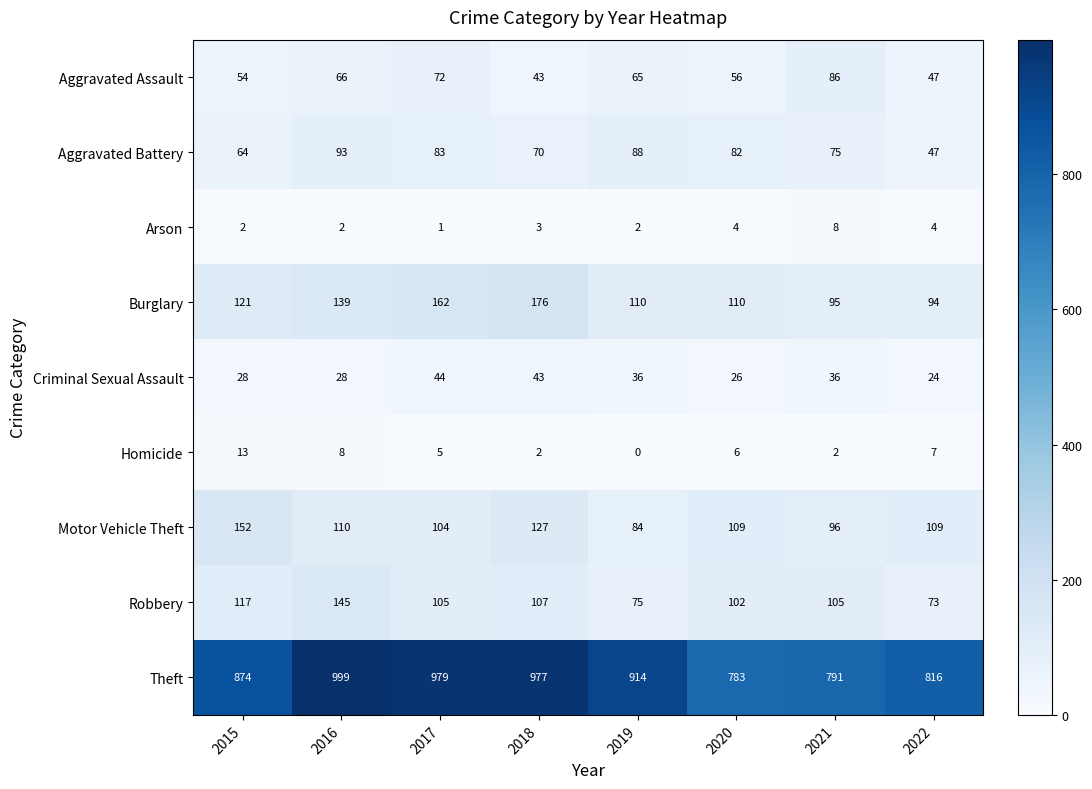

Which series changed the most between 2018 and 2019?

Burglary